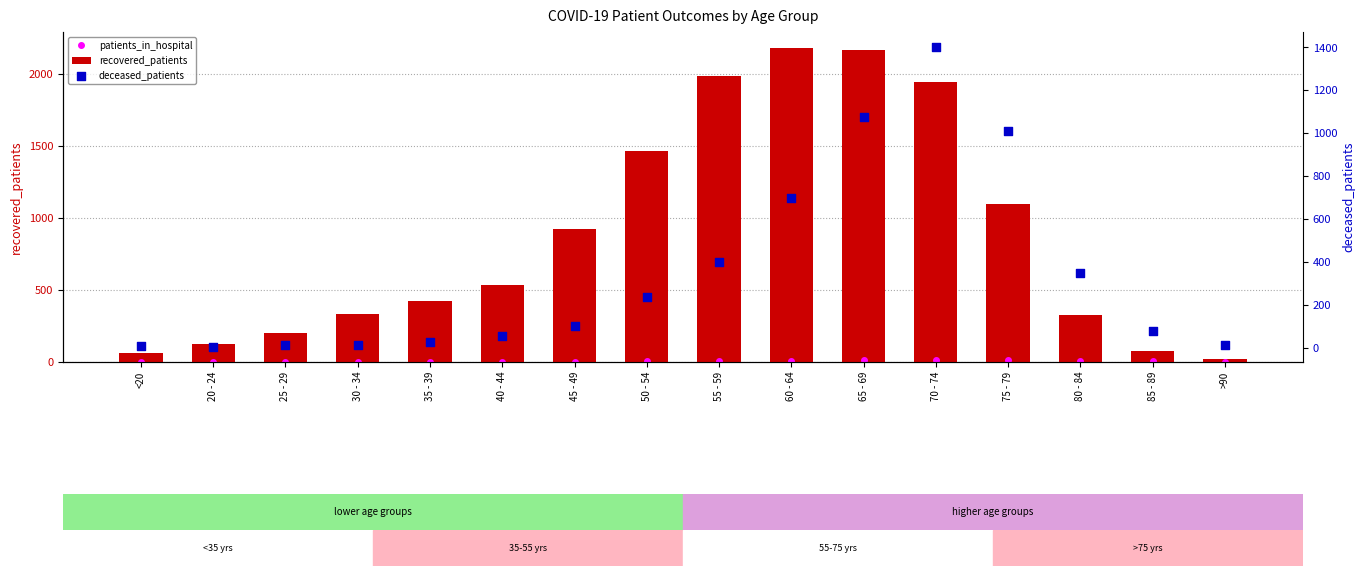

Which series has the largest Y range (max minus min)?

recovered_patients